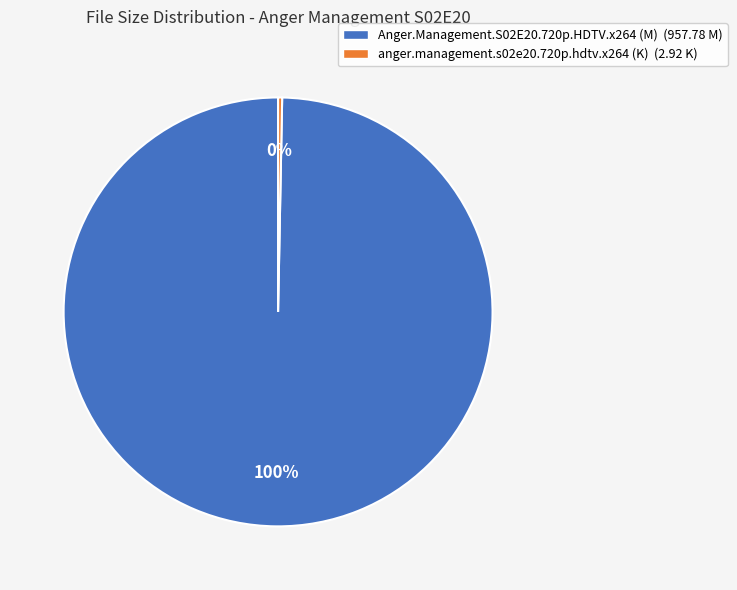

To the nearest percent, what is the combined percentage of Anger.Management.S02E20.720p.HDTV.x264 (M) and anger.management.s02e20.720p.hdtv.x264 (K)?

100%